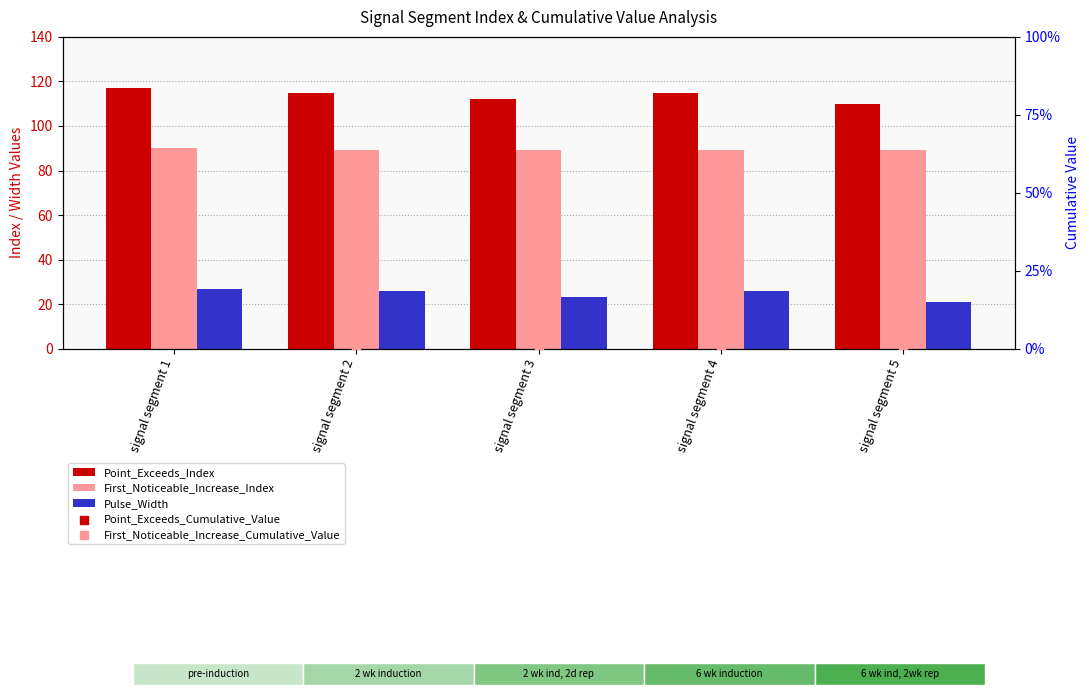

Which series contains the lowest Y value?

First_Noticeable_Increase_Cumulative_Value